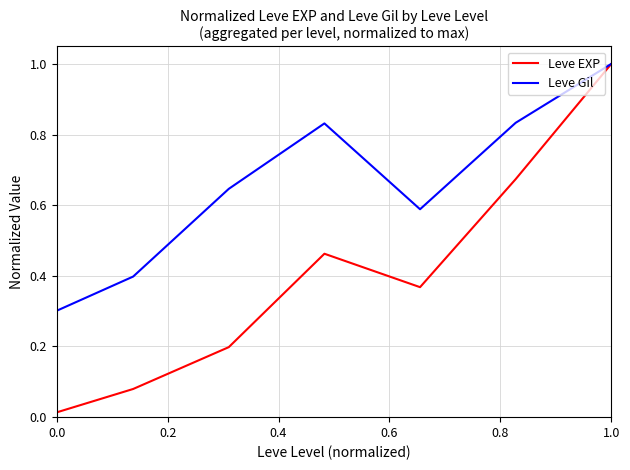

In Leve Gil, how many points are higher than both neighbors (excluding endpoints)?

1